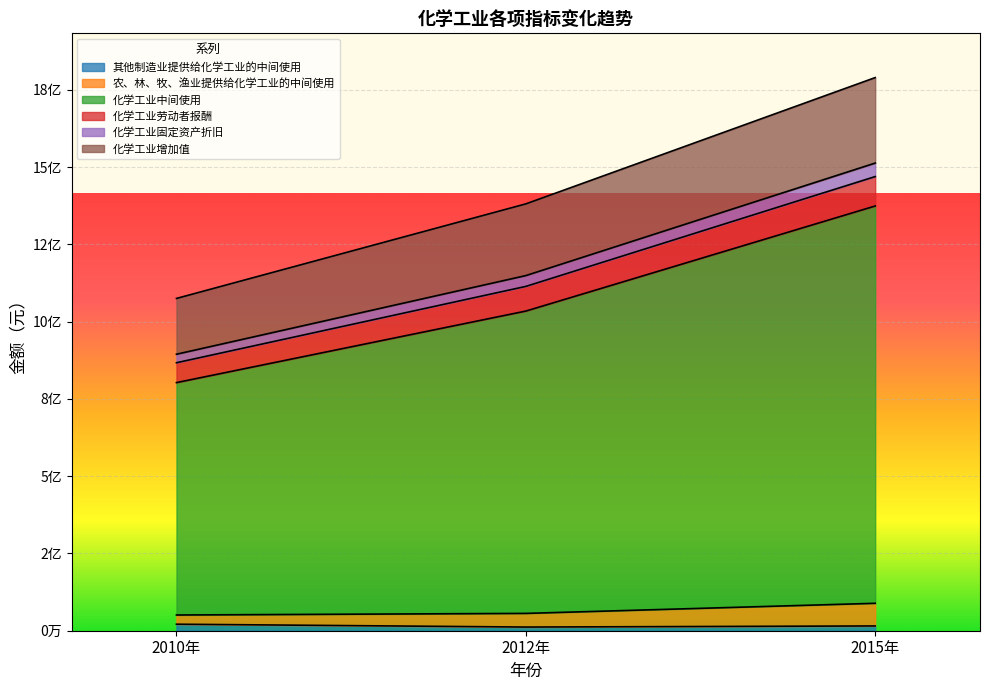

At which category is the sum across all series the highest?

2015年